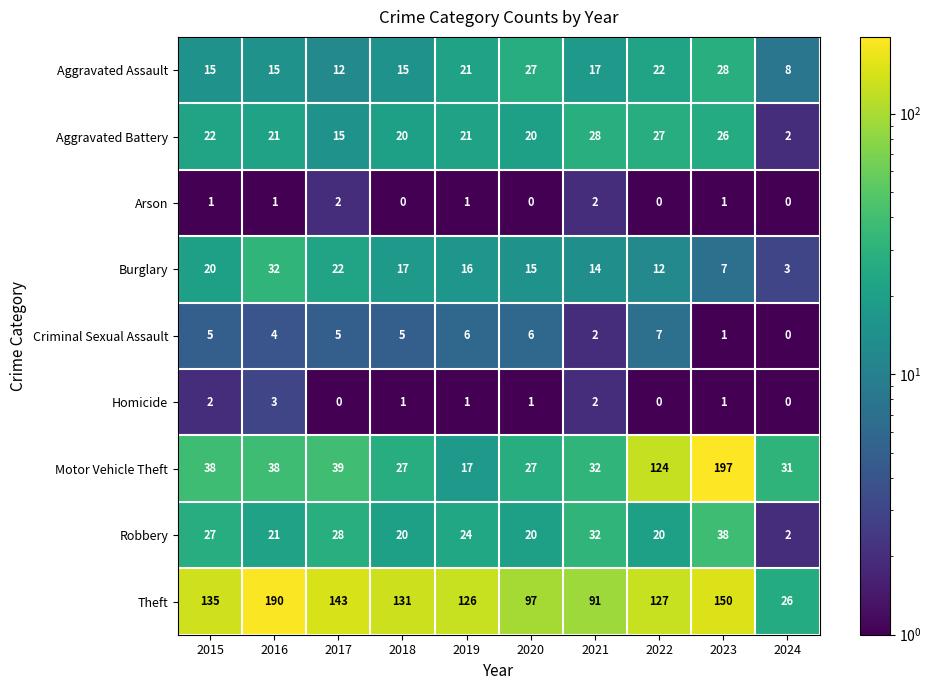

Which series has the largest total across all categories?

Theft